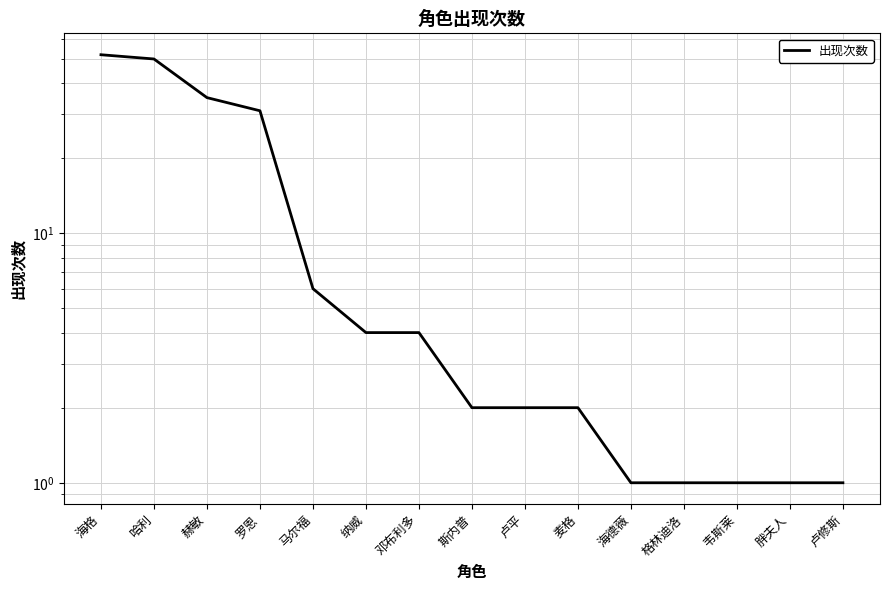

Reading right to left, extract all data points from this chart.

卢修斯=1	胖夫人=1	韦斯莱=1	格林迪洛=1	海德薇=1	麦格=2	卢平=2	斯内普=2	邓布利多=4	纳威=4	马尔福=6	罗恩=31	赫敏=35	哈利=50	海格=52